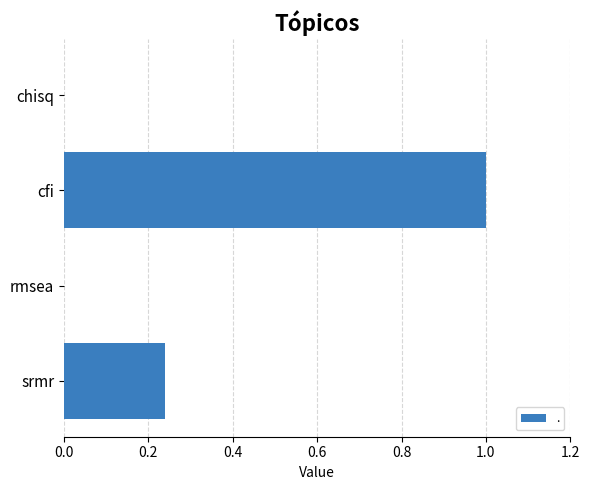

Which has a higher value, rmsea or cfi?

cfi